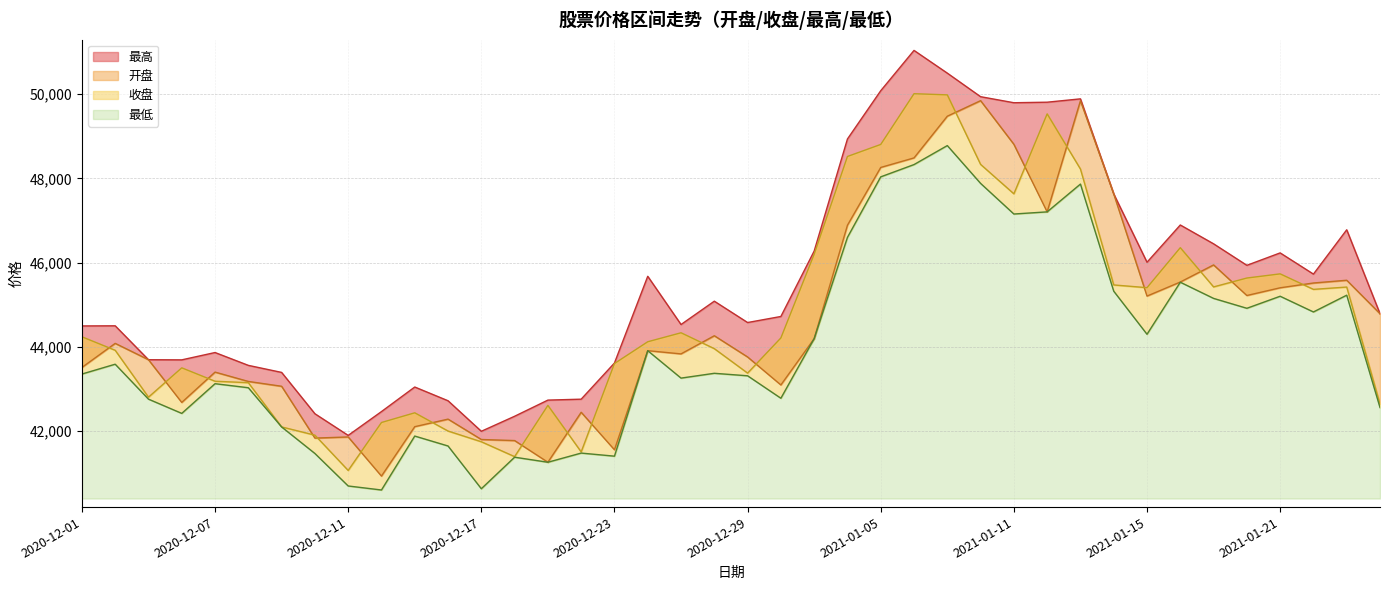

Which series has the widest spread of values?

最高